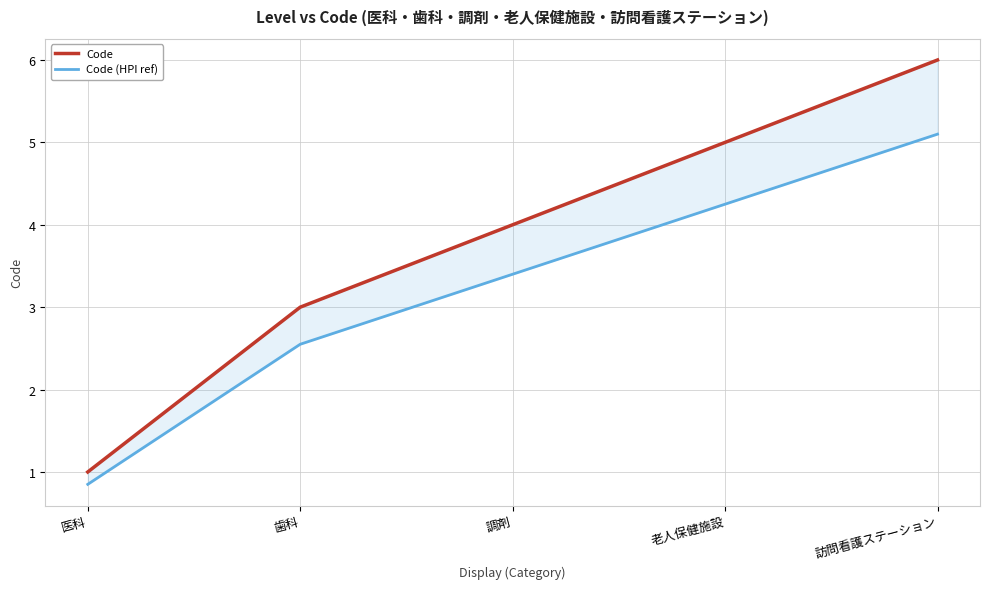

Count the number of data series in this chart.

2